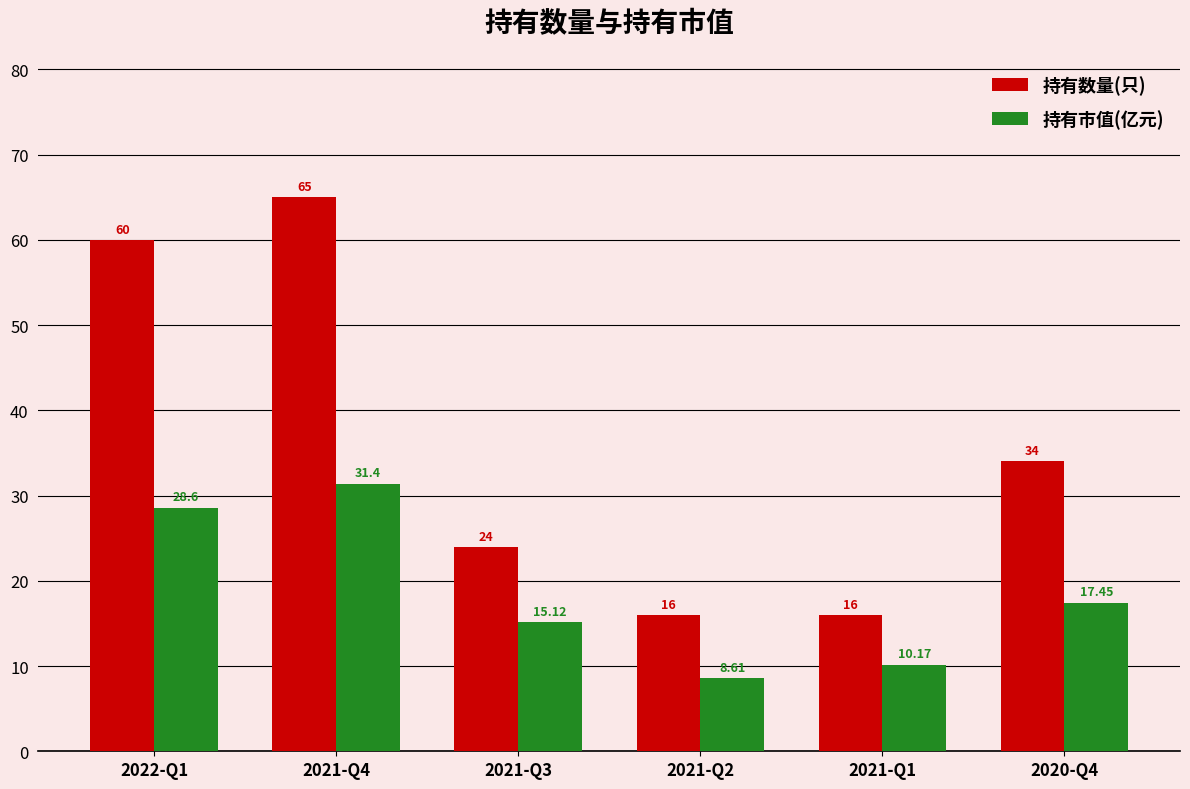

What is the label of the 1st bar from the right?

2020-Q4